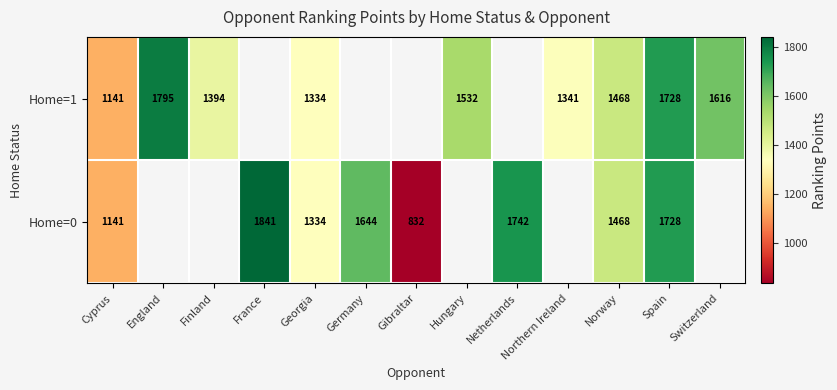

What is the greatest value displayed?

1840.6